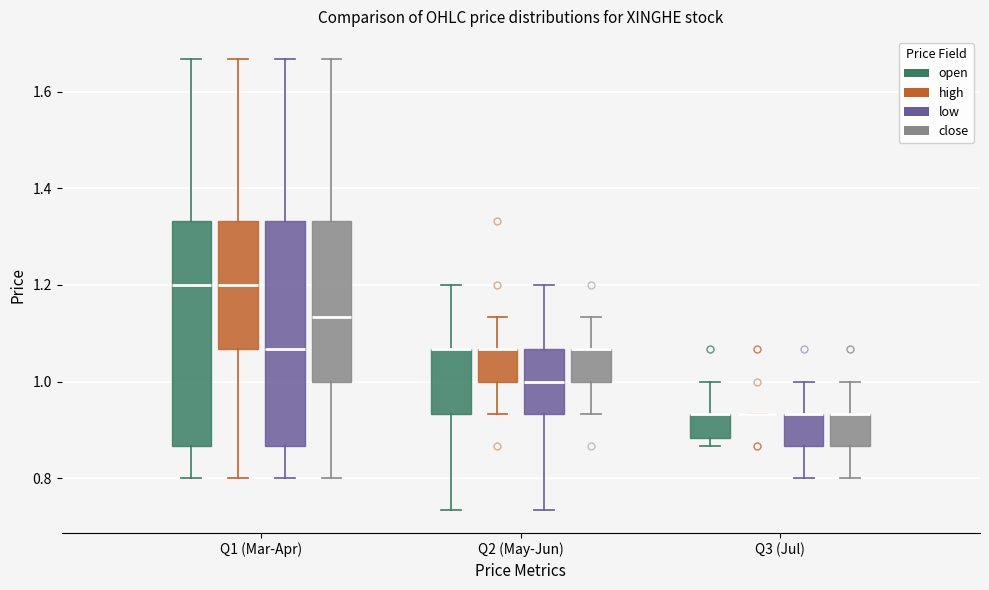

Reading left to right, read every box against the y-axis: the position of its median line, the range the box covers, and the ends of its whiskers. The values are not printed on the chart, so give them approximately, as read against the axis.

Q1 (Mar-Apr) (open): median 1.20, box 0.86 to 1.34, whiskers 0.80 to 1.66
Q1 (Mar-Apr) (high): median 1.20, box 1.06 to 1.34, whiskers 0.80 to 1.66
Q1 (Mar-Apr) (low): median 1.06, box 0.86 to 1.34, whiskers 0.80 to 1.66
Q1 (Mar-Apr) (close): median 1.14, box 1.00 to 1.34, whiskers 0.80 to 1.66
Q2 (May-Jun) (open): median 1.06 (drawn on the box's upper edge), box 0.94 to 1.06, whiskers 0.74 to 1.20
Q2 (May-Jun) (high): median 1.06 (drawn on the box's upper edge), box 1.00 to 1.06, whiskers 0.94 to 1.14
Q2 (May-Jun) (low): median 1.00, box 0.94 to 1.06, whiskers 0.74 to 1.20
Q2 (May-Jun) (close): median 1.06 (drawn on the box's upper edge), box 1.00 to 1.06, whiskers 0.94 to 1.14
Q3 (Jul) (open): median 0.94 (drawn on the box's upper edge), box 0.88 to 0.94, whiskers 0.86 to 1.00
Q3 (Jul) (high): box collapsed to a line at 0.94, whiskers 0.94 to 0.94
Q3 (Jul) (low): median 0.94 (drawn on the box's upper edge), box 0.86 to 0.94, whiskers 0.80 to 1.00
Q3 (Jul) (close): median 0.94 (drawn on the box's upper edge), box 0.86 to 0.94, whiskers 0.80 to 1.00